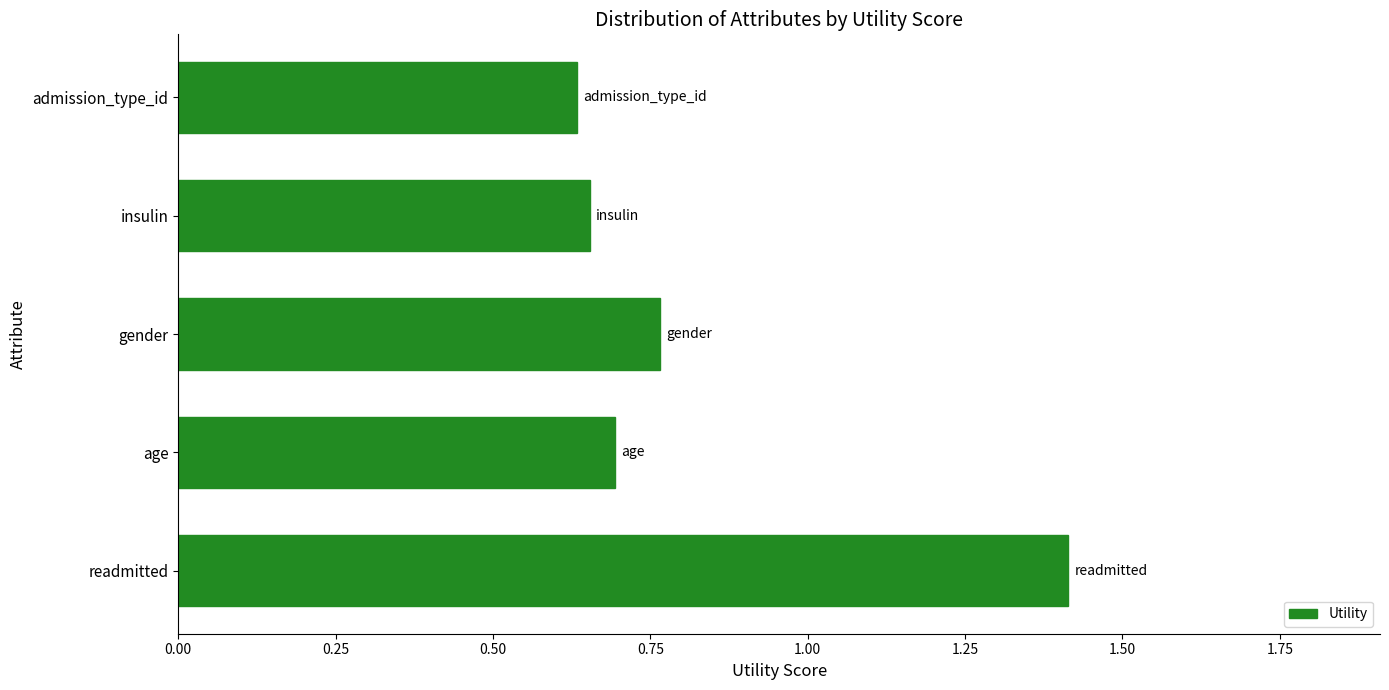

How many values are between 0 and 1?

4